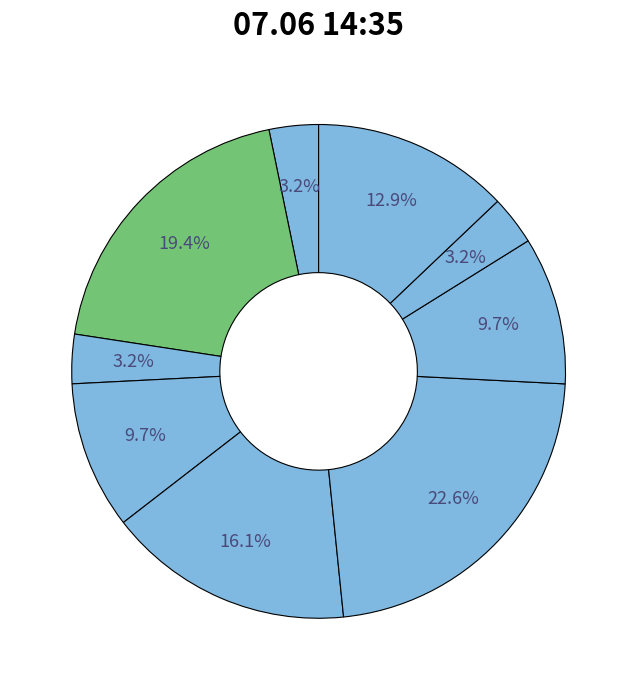

Rank the categories by value from lowest to highest.

Беседа о Заповеди и Пути осознания, Код Ленина, Между зеркал, Концерт без заявок, Маска зверя, Миры Макара:Начало, Imagine, Товарищ Кот, Мастерская радостного Хренорога, Остров